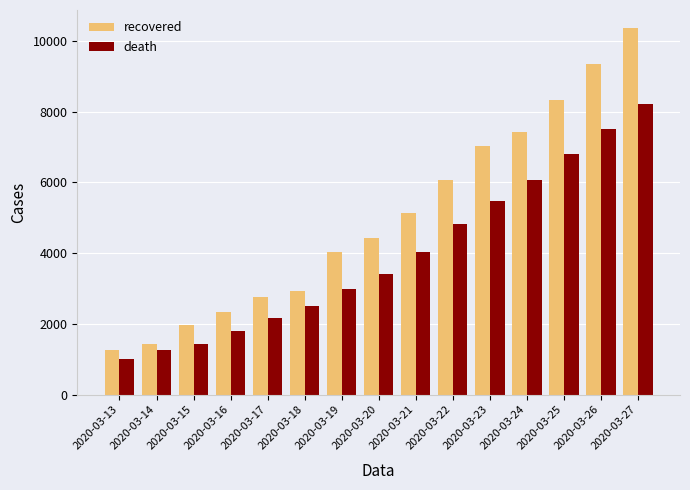

What is the lowest value of the recovered series?

1258